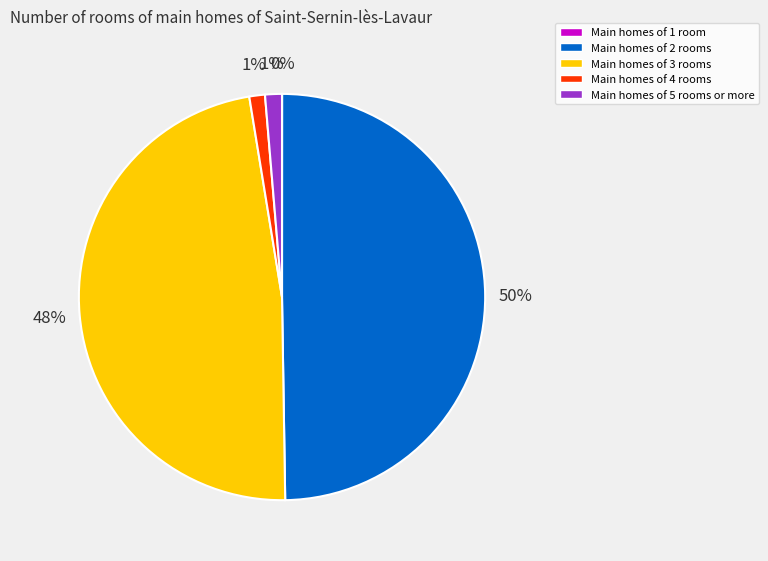

To the nearest percent, what is the average slice percentage?

20%